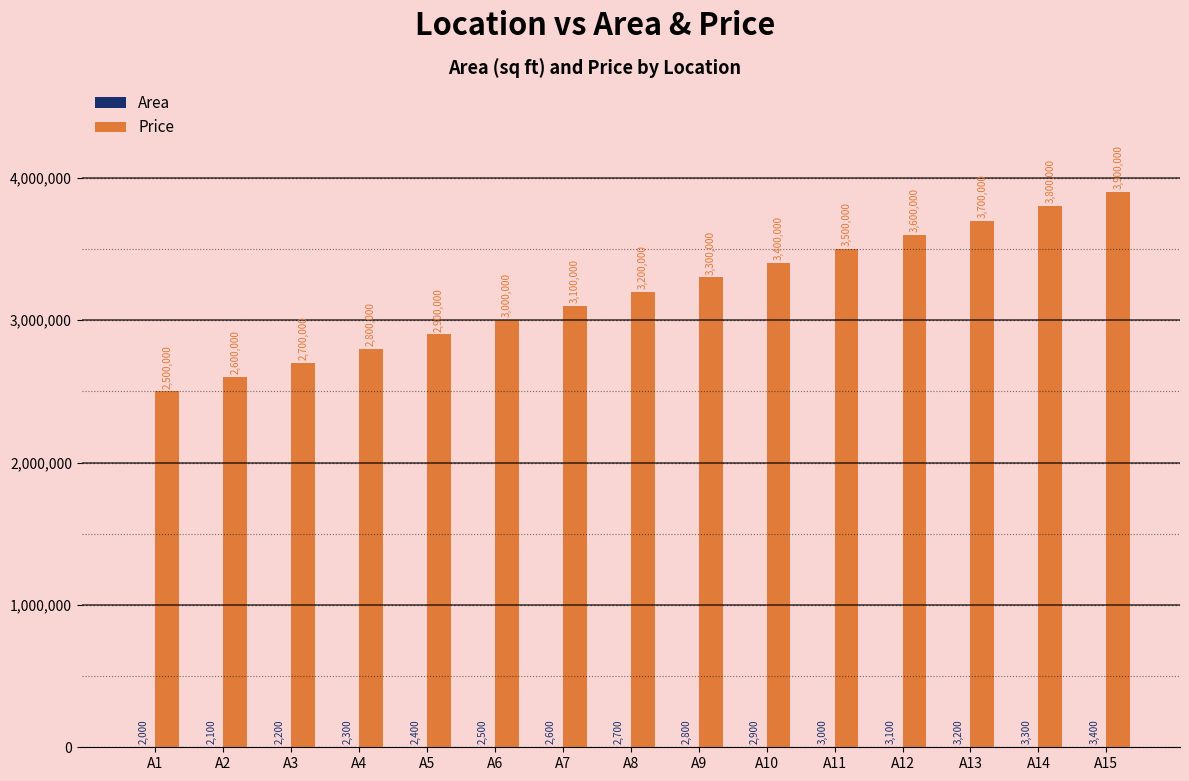

What is the approximate value of Price at A13, to the nearest 100?

3700000